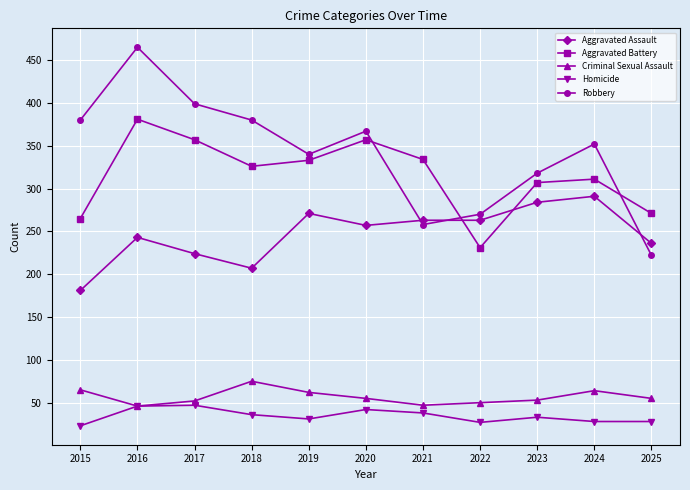

True or false: Aggravated Assault has more than 2 points higher than both neighbors.

True